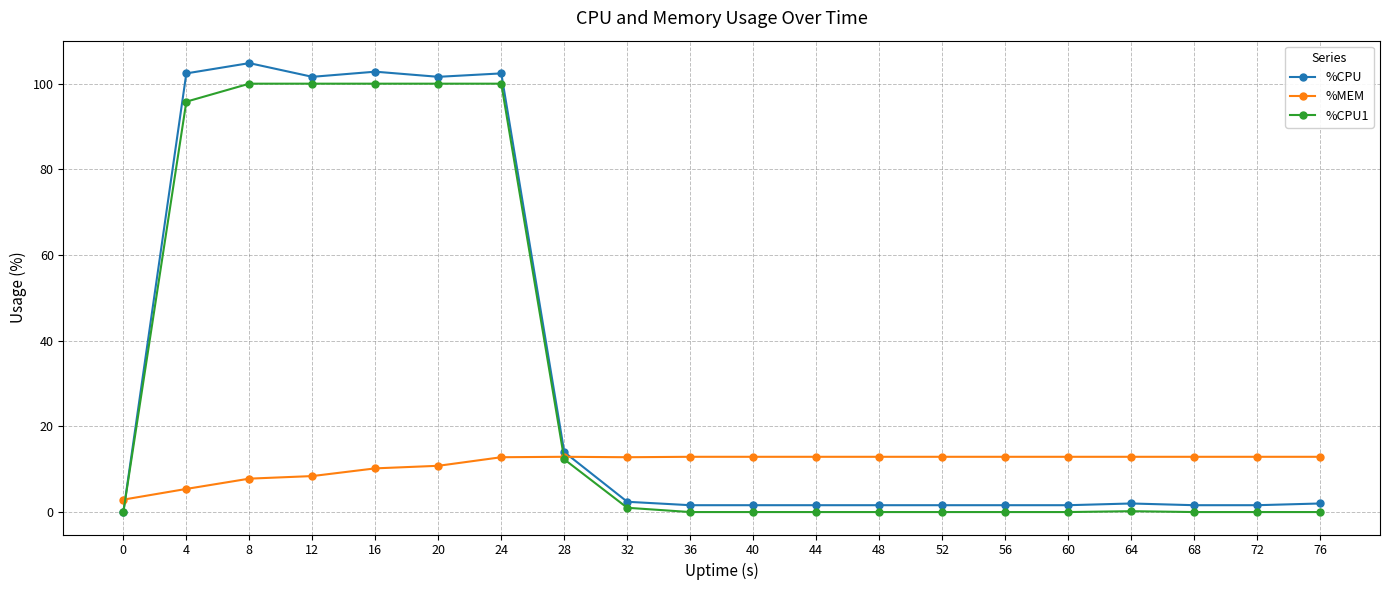

Which label corresponds to the largest value in the chart?

8